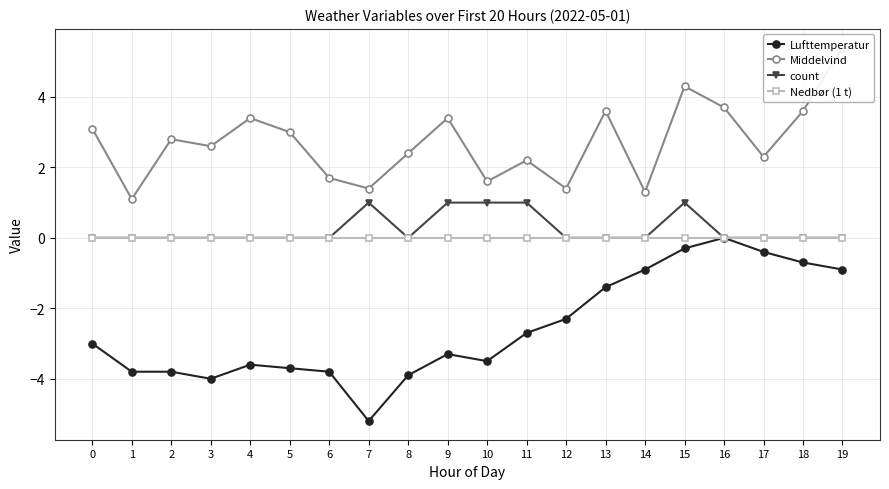

Rank the series at 4 from lowest to highest value.

Lufttemperatur, count, Nedbør (1 t), Middelvind